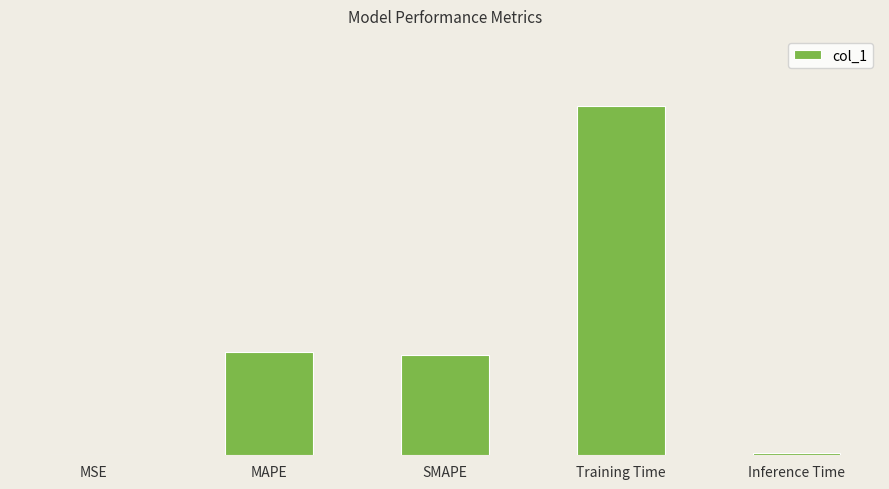

List the labels in order of value, smallest first.

MSE, Inference Time, SMAPE, MAPE, Training Time